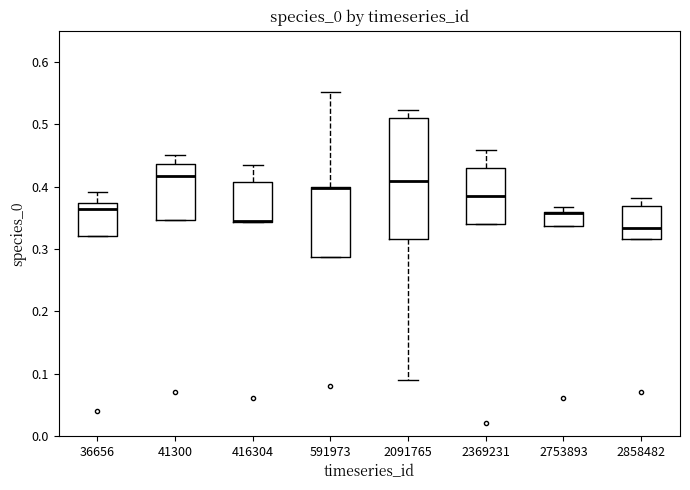

Which box is the tallest, from its lower edge to its upper edge?

2091765